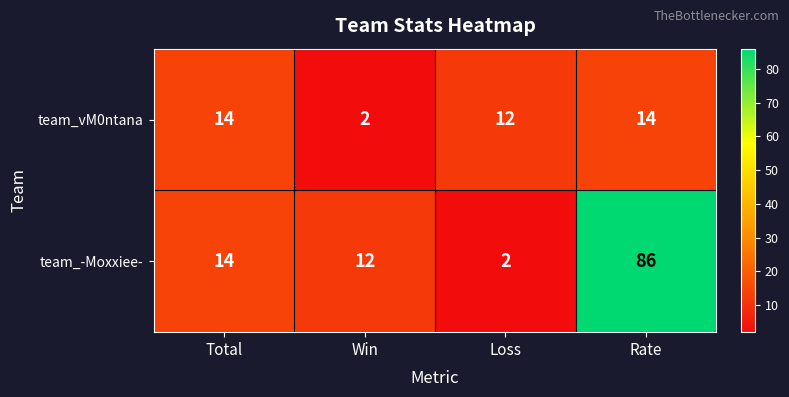

At which label is team_-Moxxiee- closest to 44?

Total